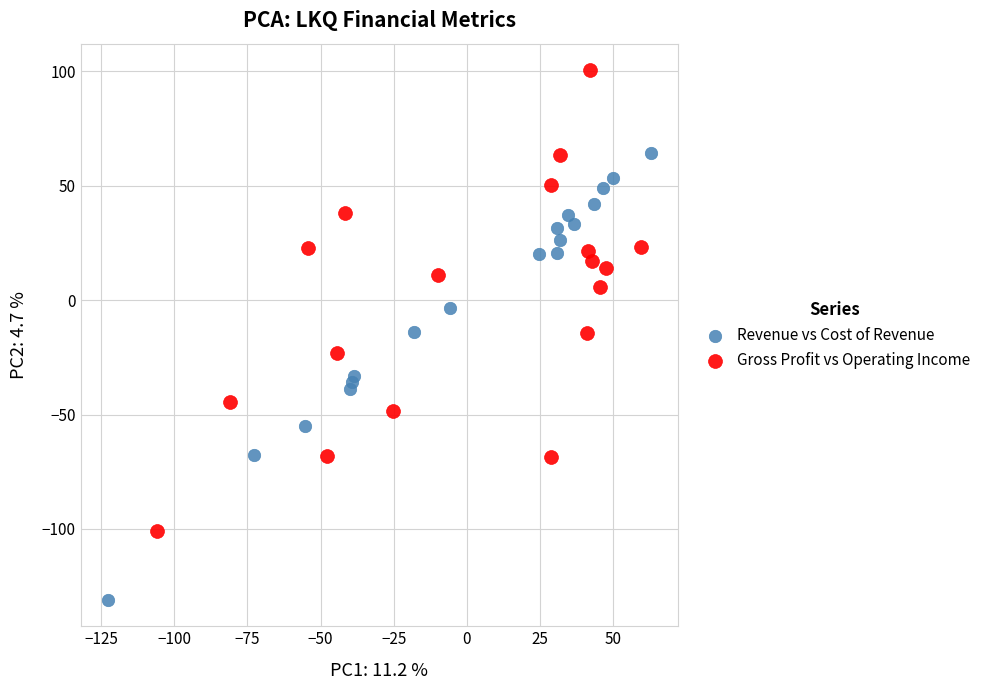

Which series contains the lowest Y value?

Revenue vs Cost of Revenue